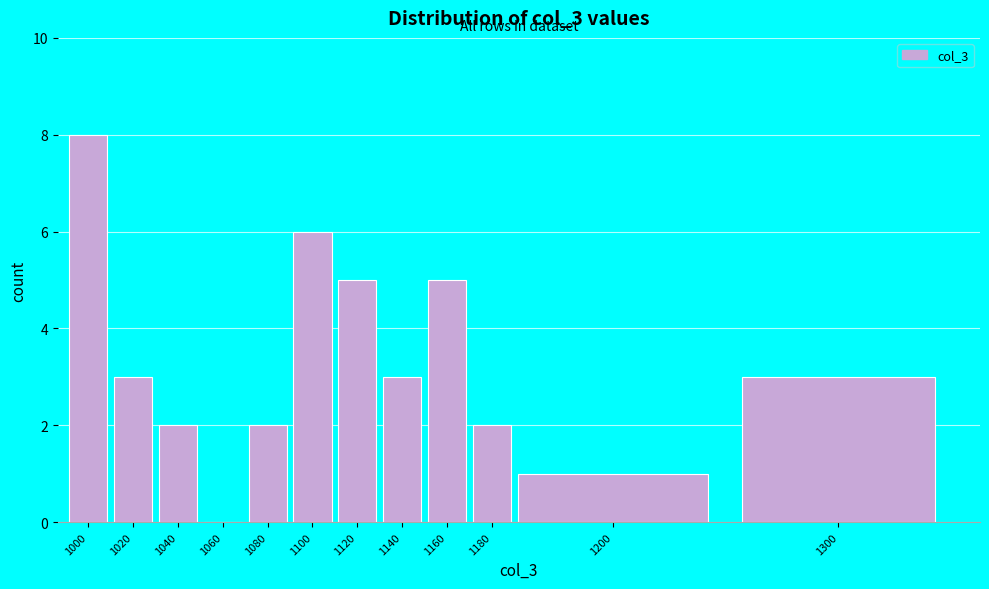

Reading right to left, extract all data points from this chart.

1300=3	1200=1	1180=2	1160=5	1140=3	1120=5	1100=6	1080=2	1060=0	1040=2	1020=3	1000=8